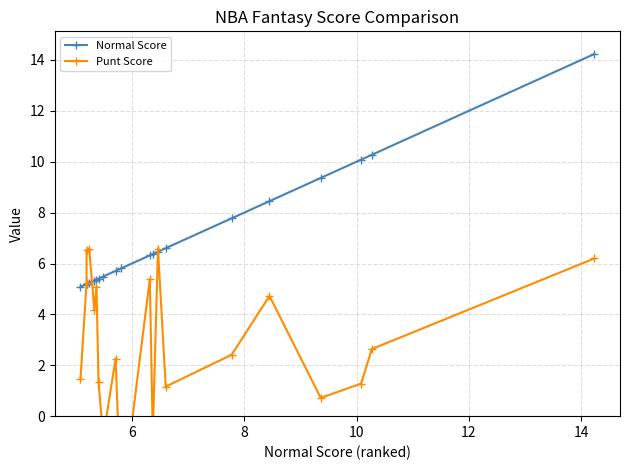

Reading right to left, what are all the values shown in this chart?

Normal Score: 14.2	10.3	10.1	9.4	8.5	7.8	6.6	6.5	6.4	6.3	5.8	5.7	5.5	5.4	5.4	5.3	5.2	5.2	5.2	5.1
Punt Score: 6.2	2.6	1.3	0.7	4.7	2.4	1.2	6.6	-0.7	5.4	-3.6	2.3	-0.8	1.3	5.1	4.2	6.6	6.5	5.2	1.5